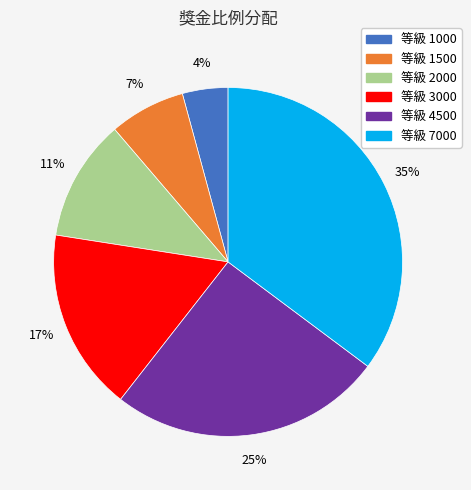

Is there any slice that represents more than half of the pie?

No